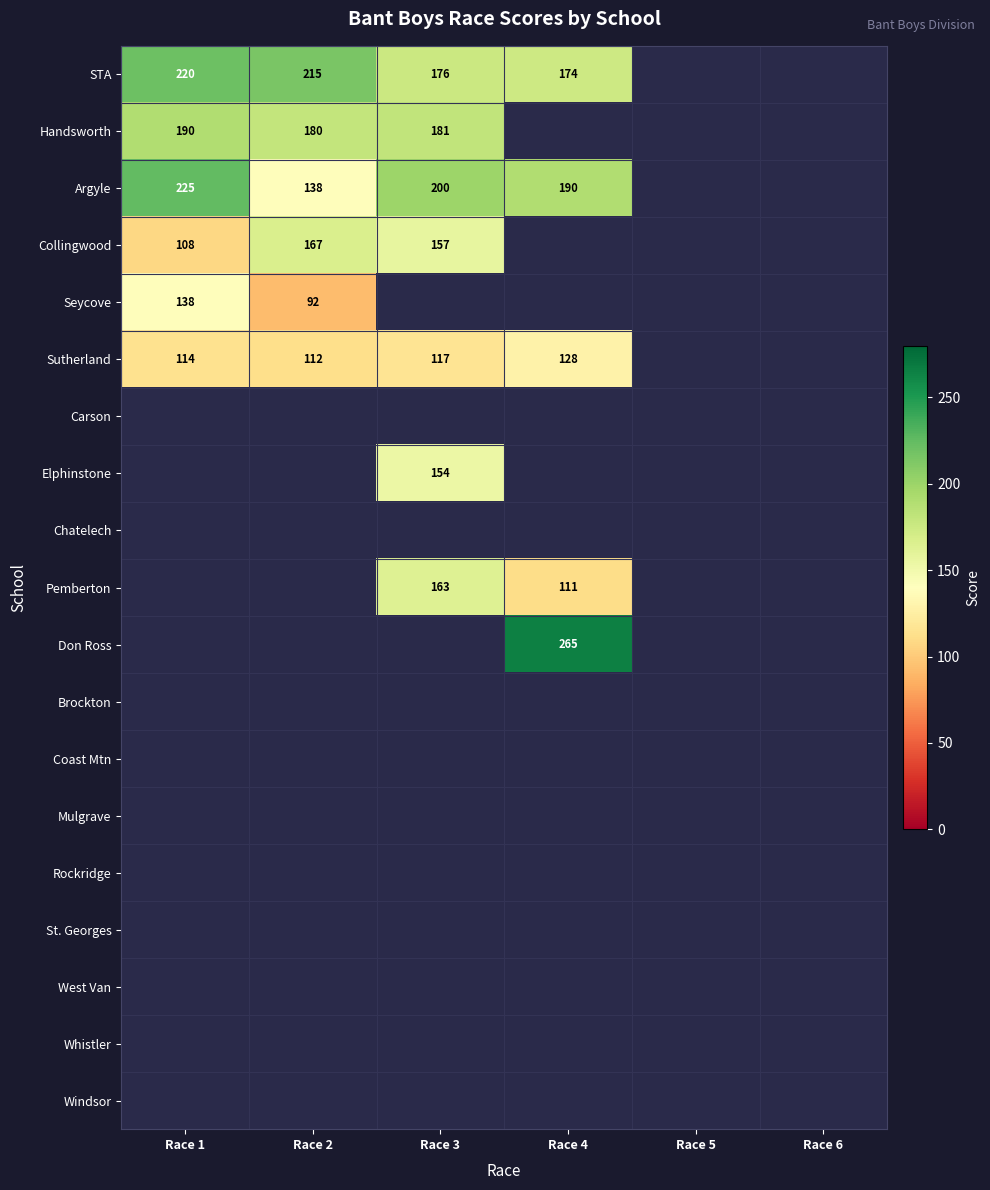

Which has a higher value, Race 6 or Race 1?

Race 1